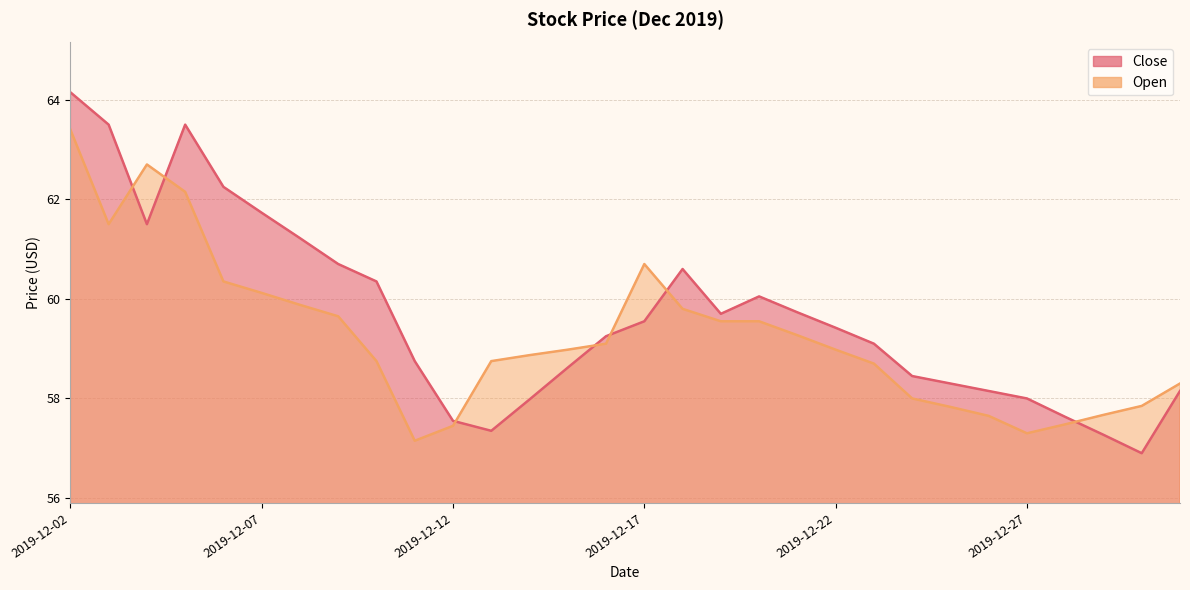

Where do Open and Close first cross each other?

2019-12-03 and 2019-12-04